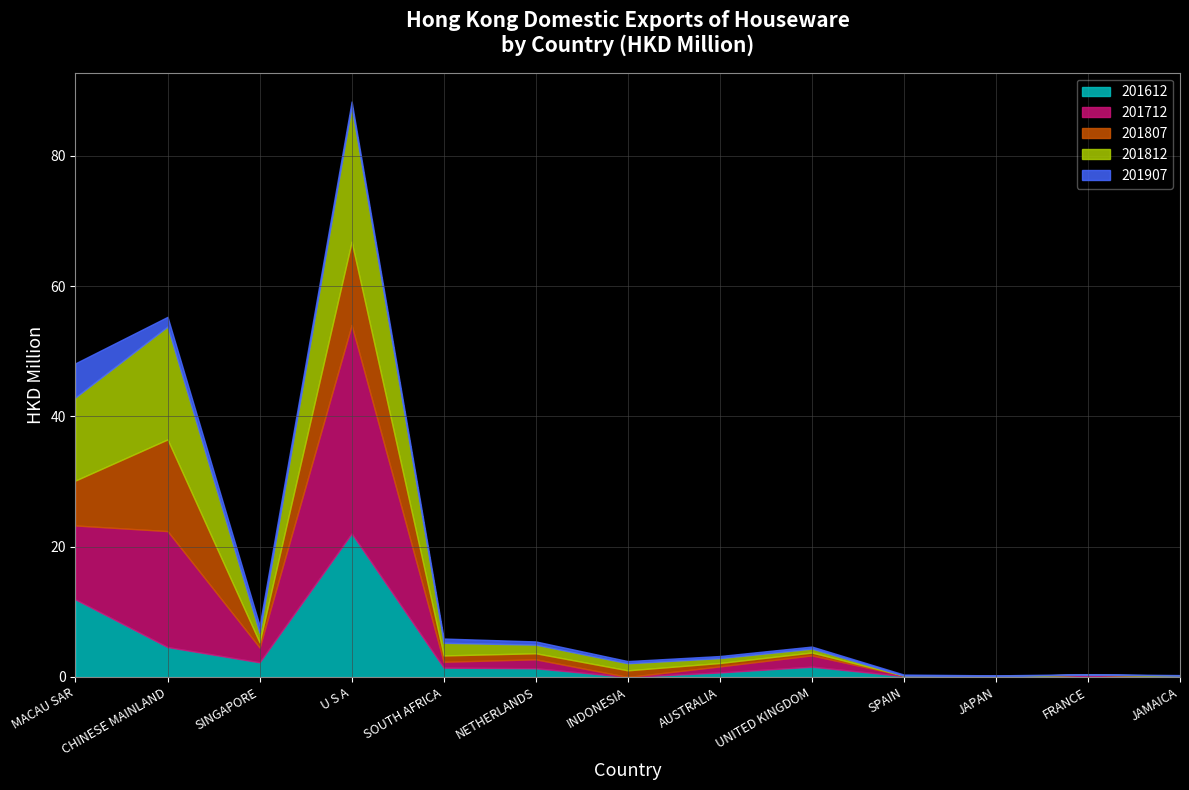

True or false: 201807 has a value of 0.0 at JAPAN.

True